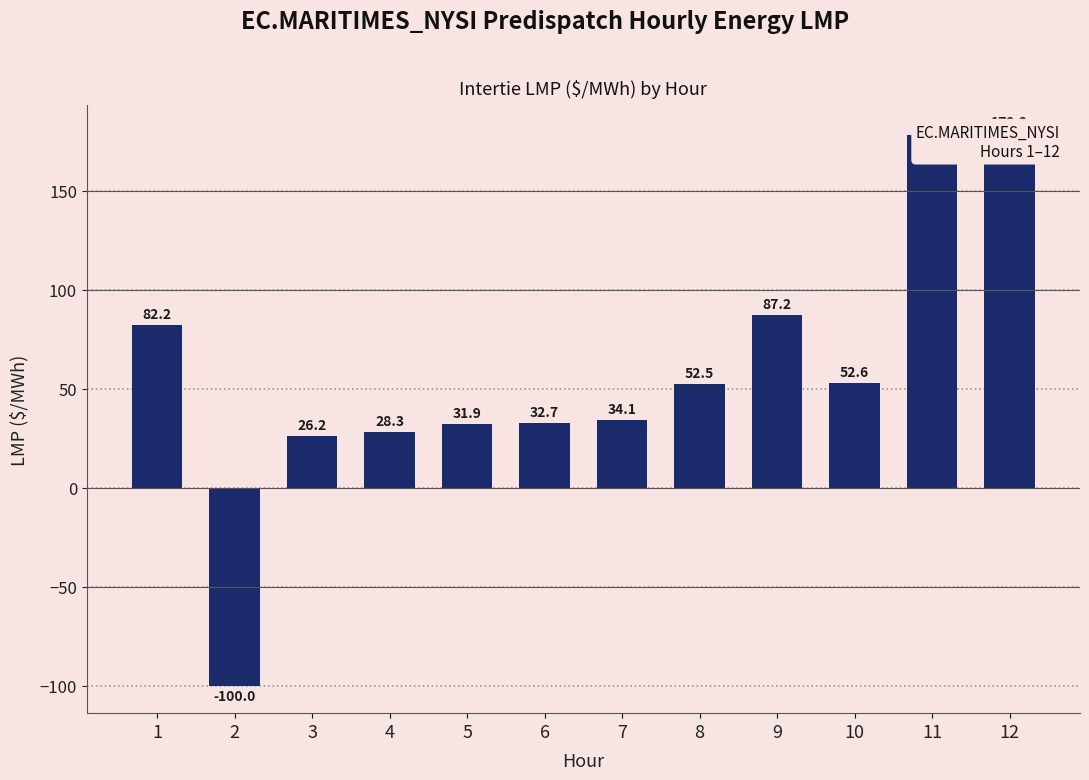

Rank the categories by value from lowest to highest.

2, 3, 4, 5, 6, 7, 8, 10, 1, 9, 11, 12